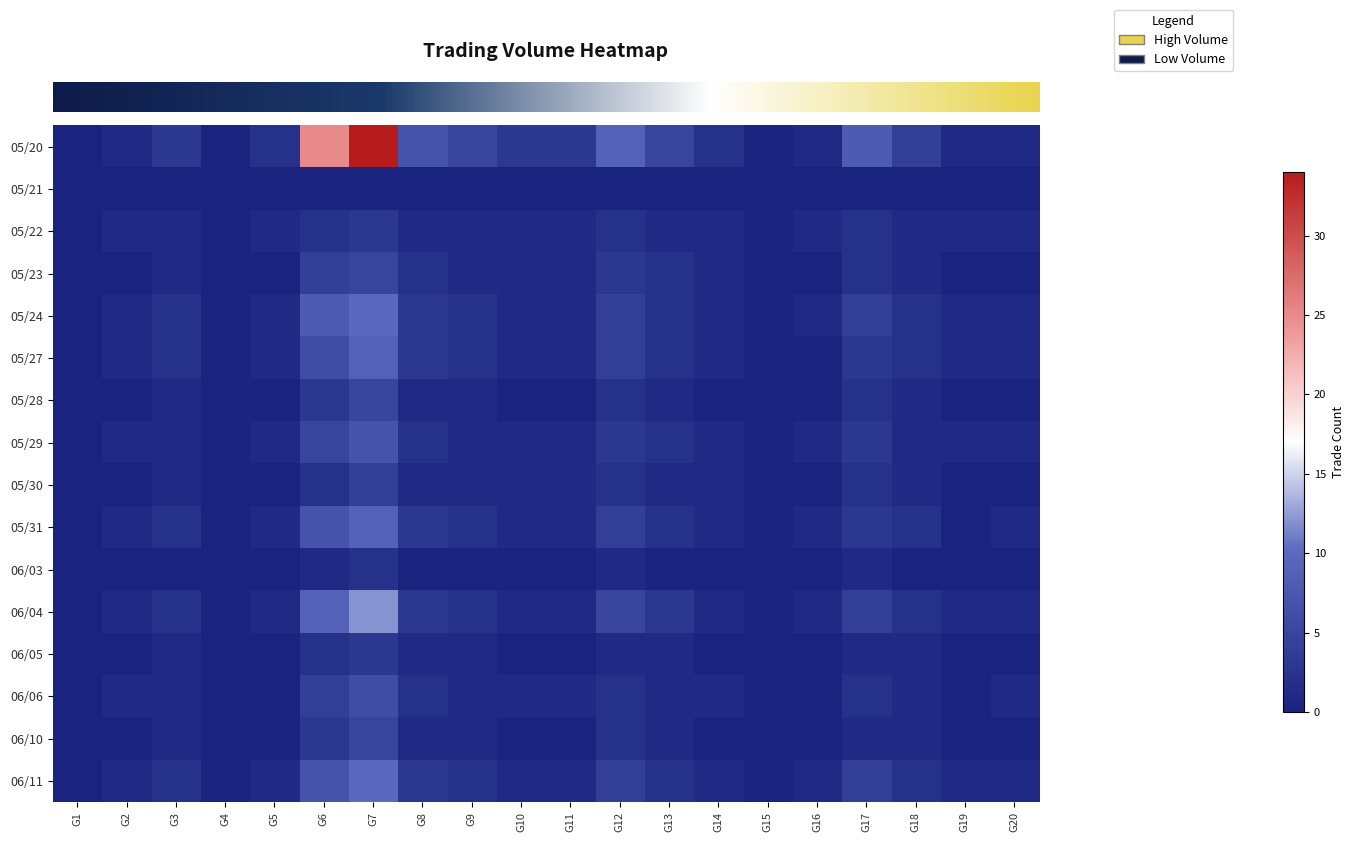

Which has a higher value, G15 or G12?

G12